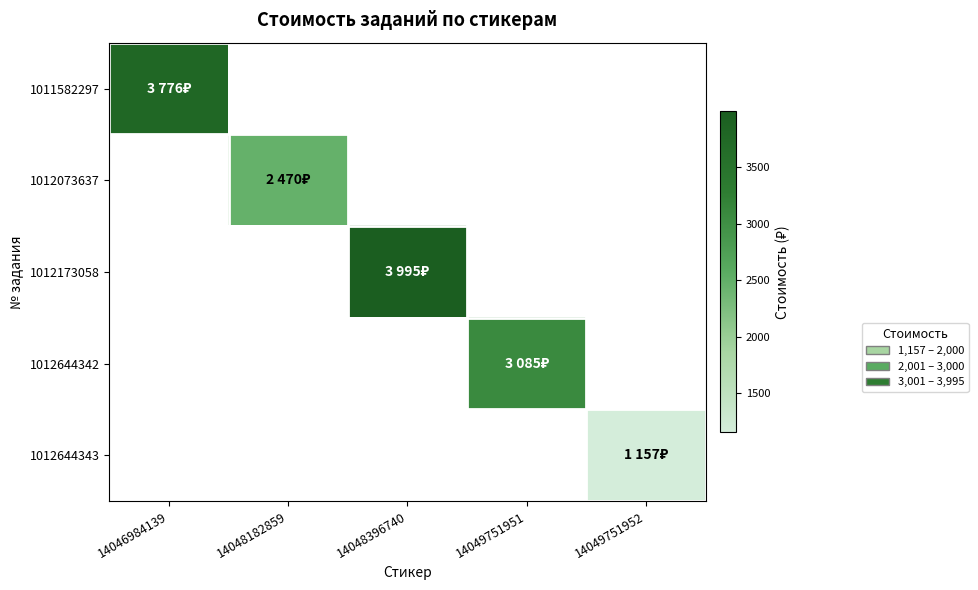

Is the value of 1011582297 at 14049751951 greater than the value of 1012173058 at 14048182859?

No